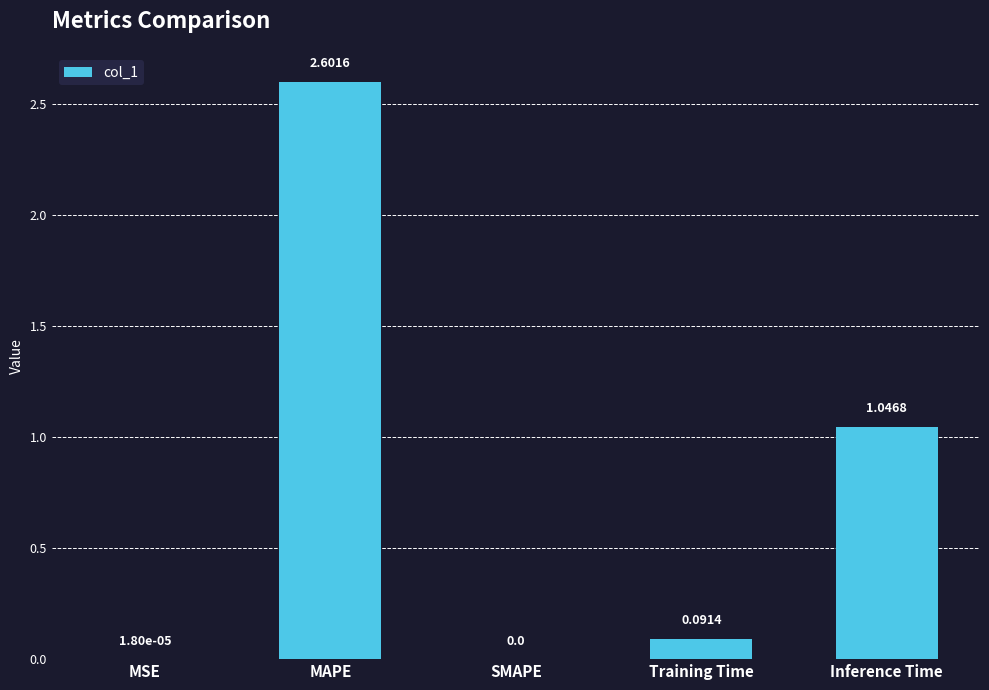

How many positive values are there?

4